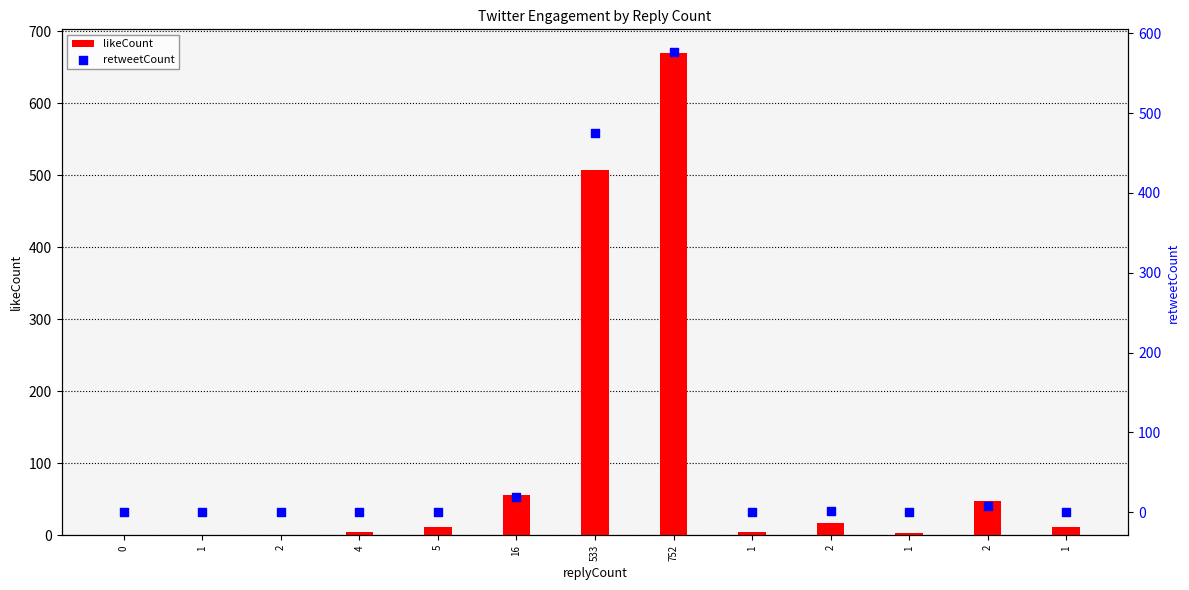

Is the value of likeCount at 1 greater than the value of retweetCount at 1?

Yes